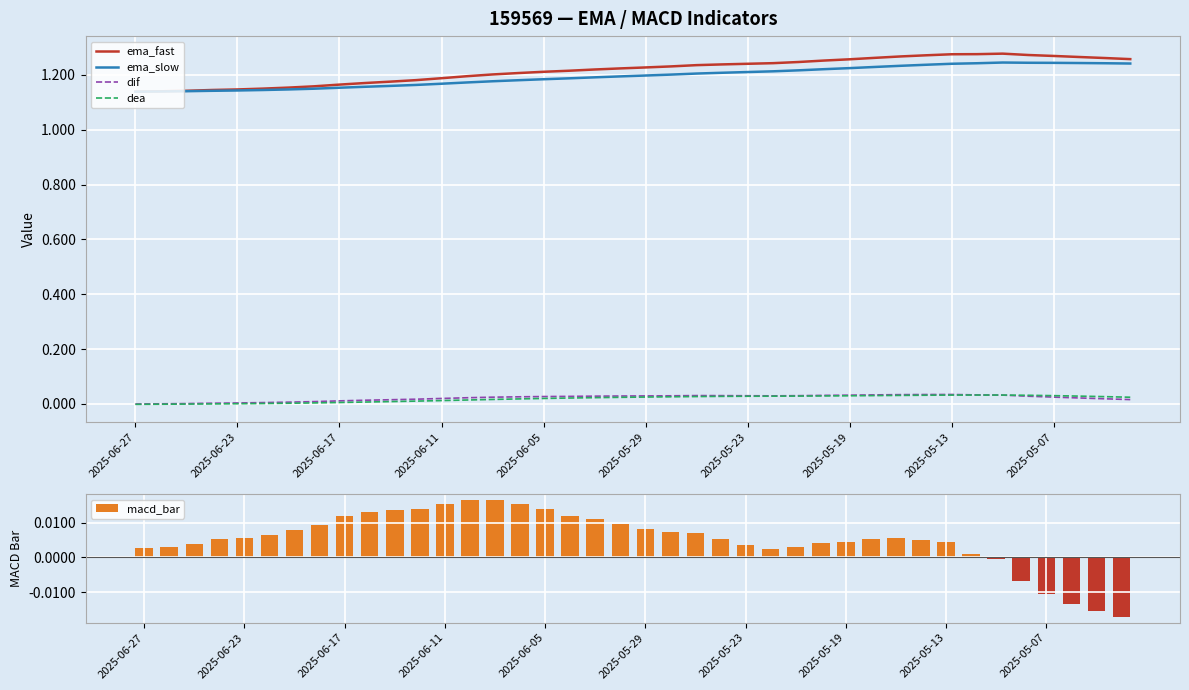

What is the total value across all series at 39?

2.5